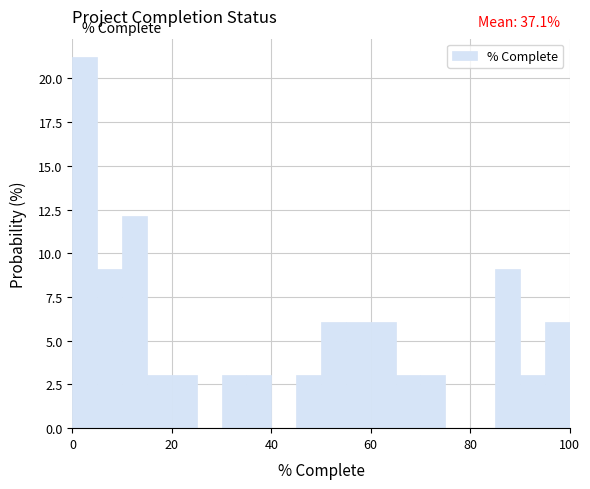

Around what value on the x-axis is the tallest bar? Give the approximate position of its centre, as read against the axis.

2